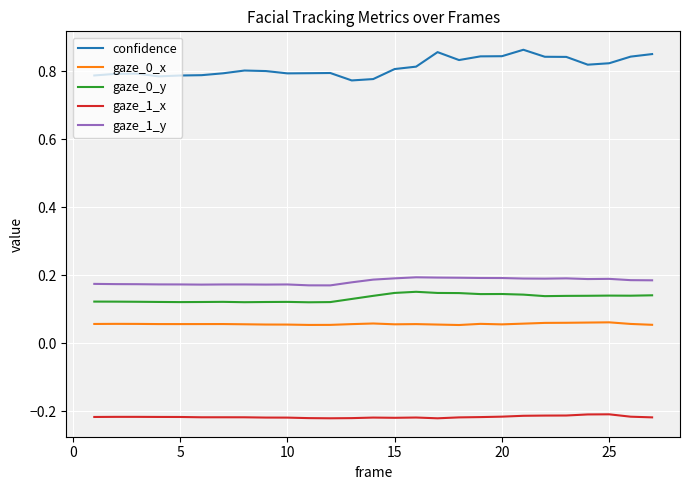

Which series has the largest total across all categories?

confidence